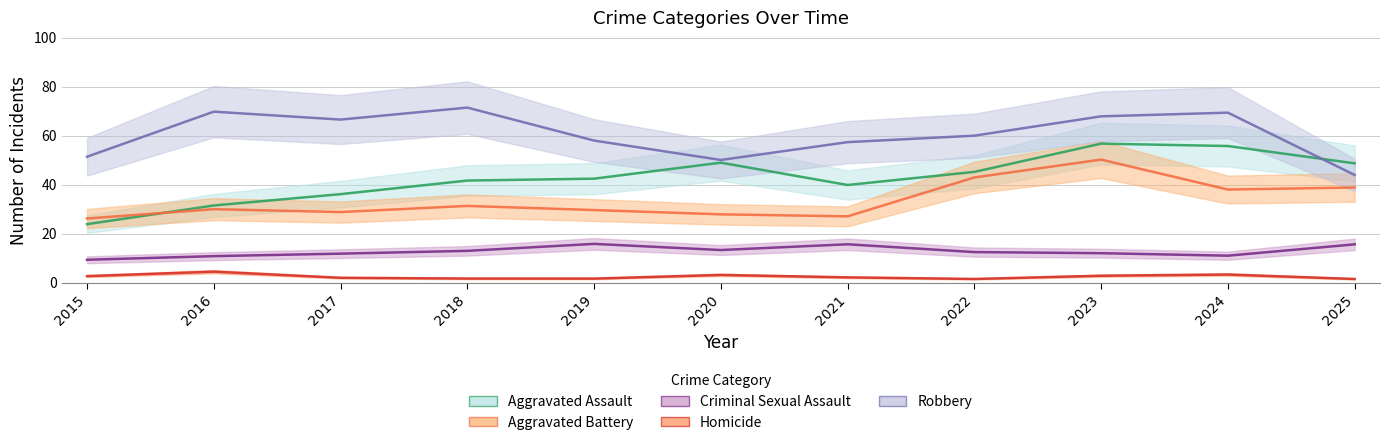

How many data points does each series have?

11